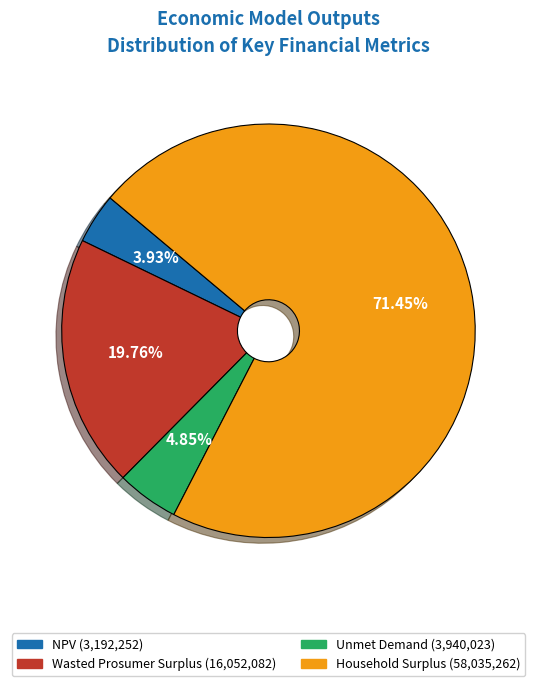

Is the sum of Unmet Demand and NPV greater than half?

No